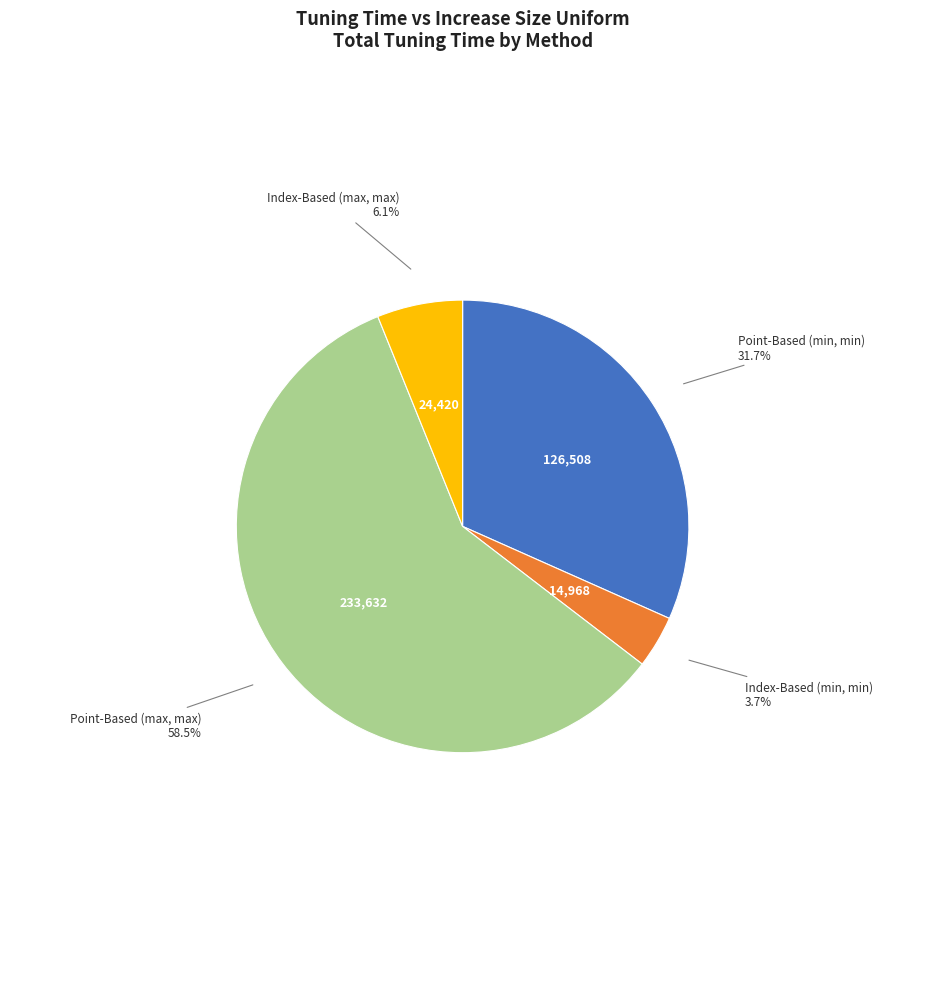

Which category has the smallest portion of the pie?

Index-Based (min, min)